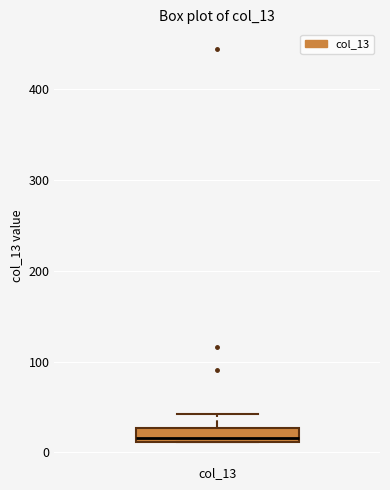

Where is the lower edge of the box for col_13 on the y-axis? The values are not printed on the chart, so give them approximately, as read against the axis.

10